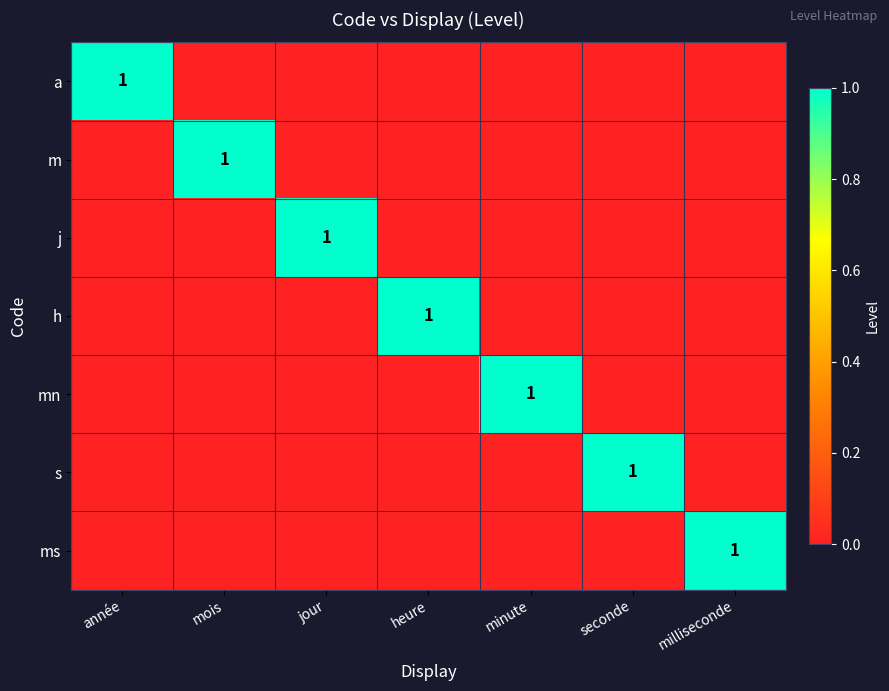

The ms series shows 2 at milliseconde. True or false?

False